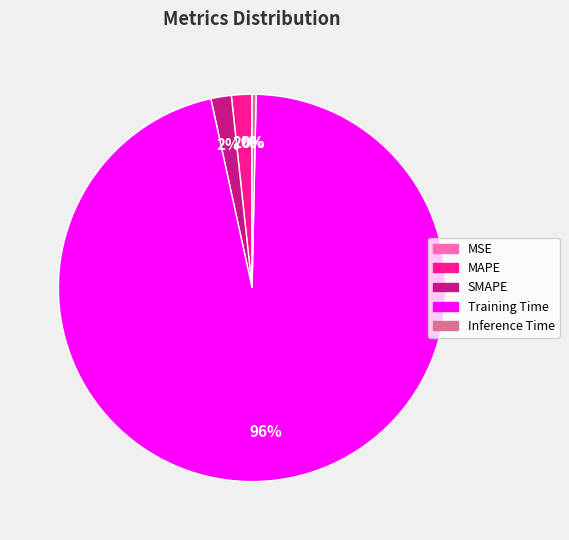

Does any single category account for the majority?

Yes